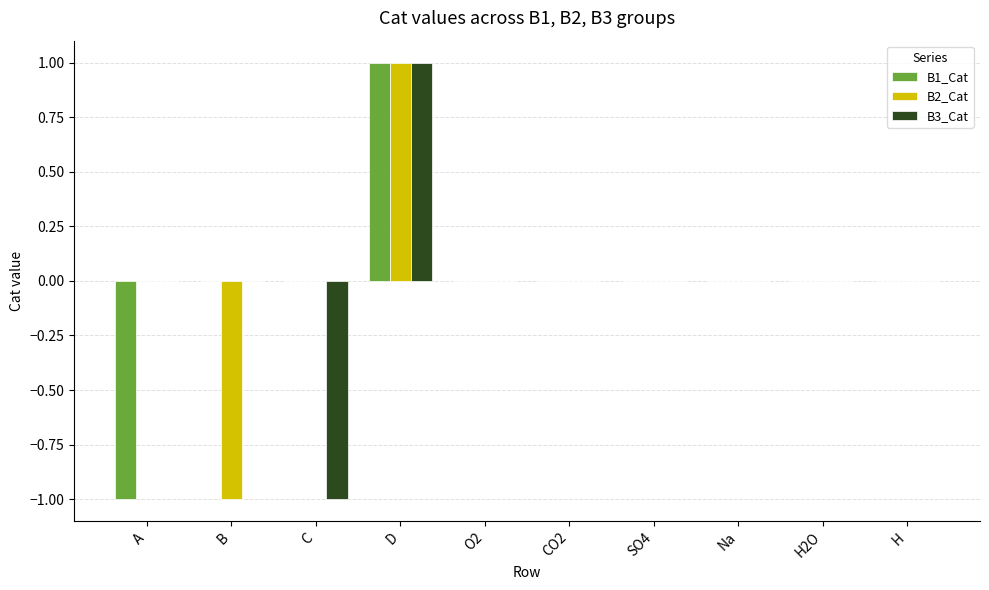

What is the maximum value for B1_Cat?

1